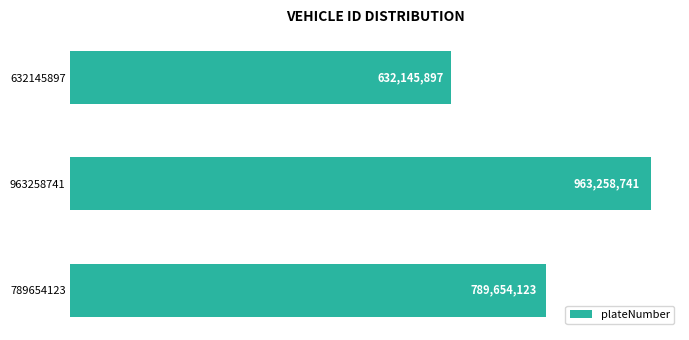

How many data points are above 789654123?

1